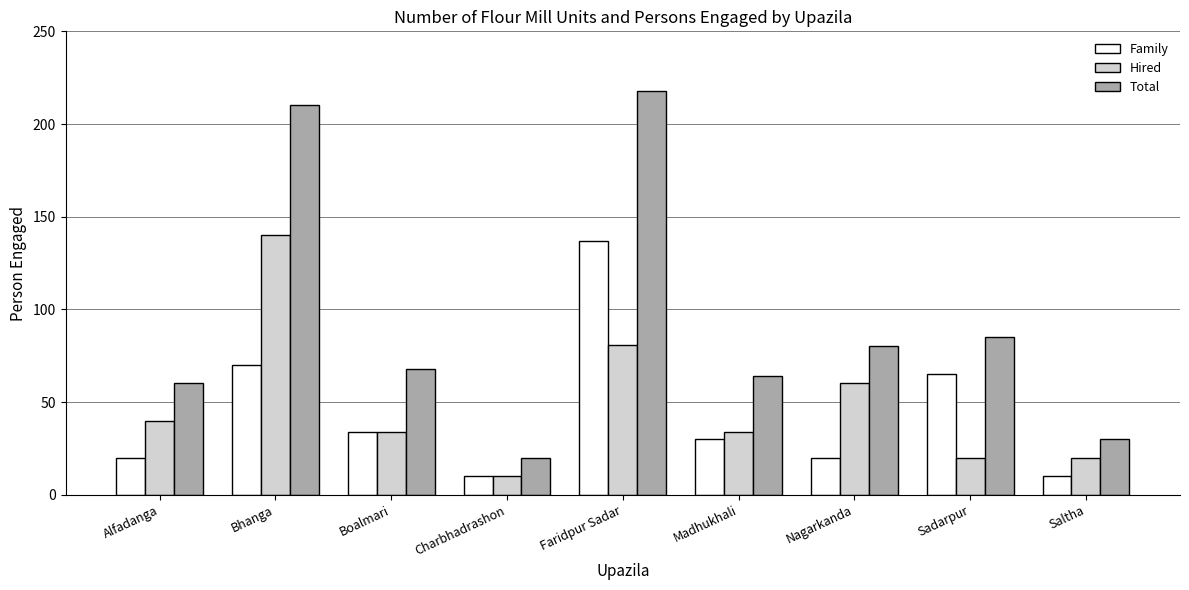

What is the minimum value for Total?

20